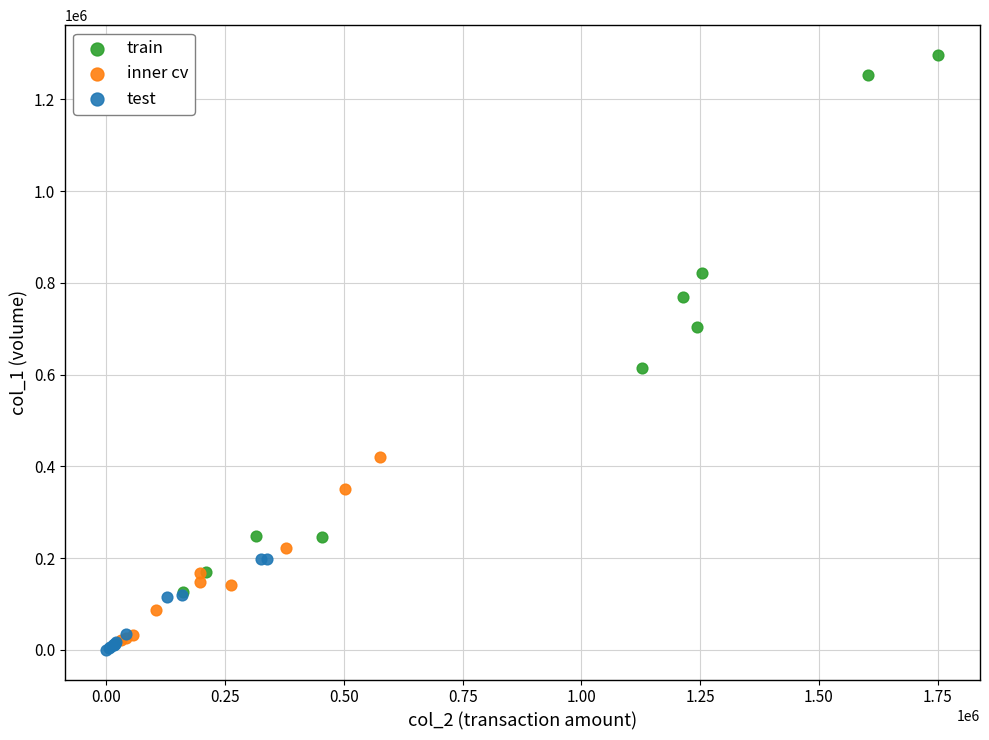

Which series has the largest Y range (max minus min)?

train